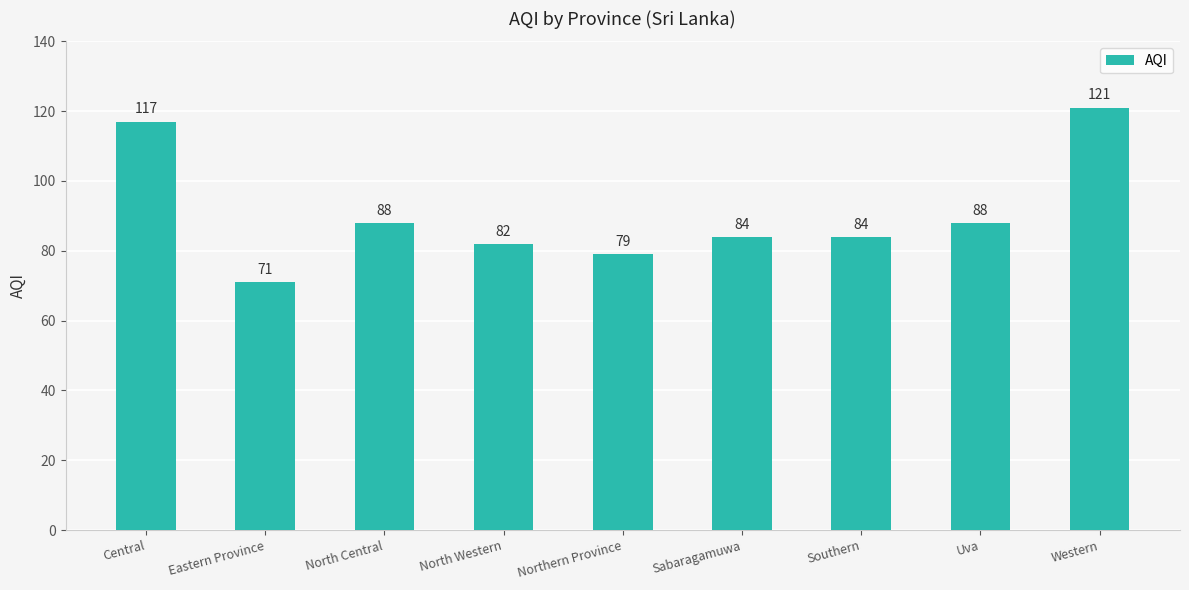

What position from the right is Uva?

2